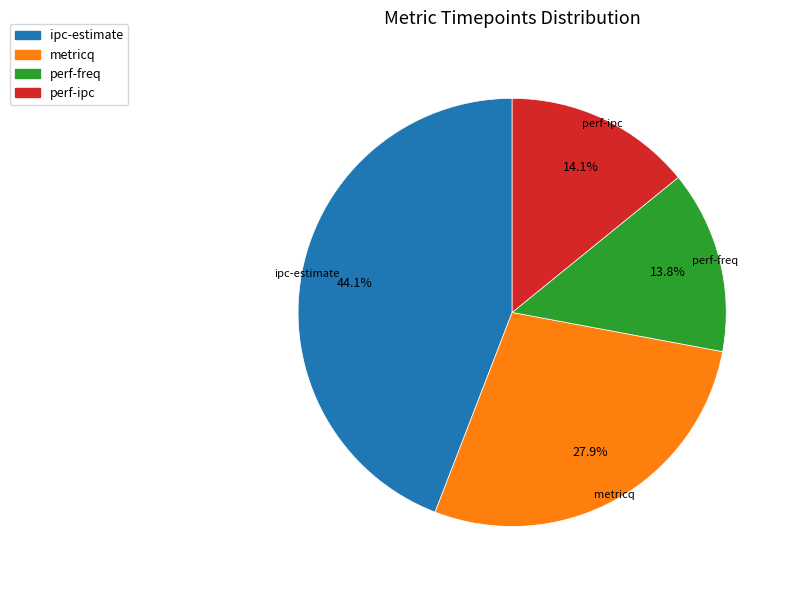

Do ipc-estimate and perf-ipc together represent more than half of the pie?

Yes